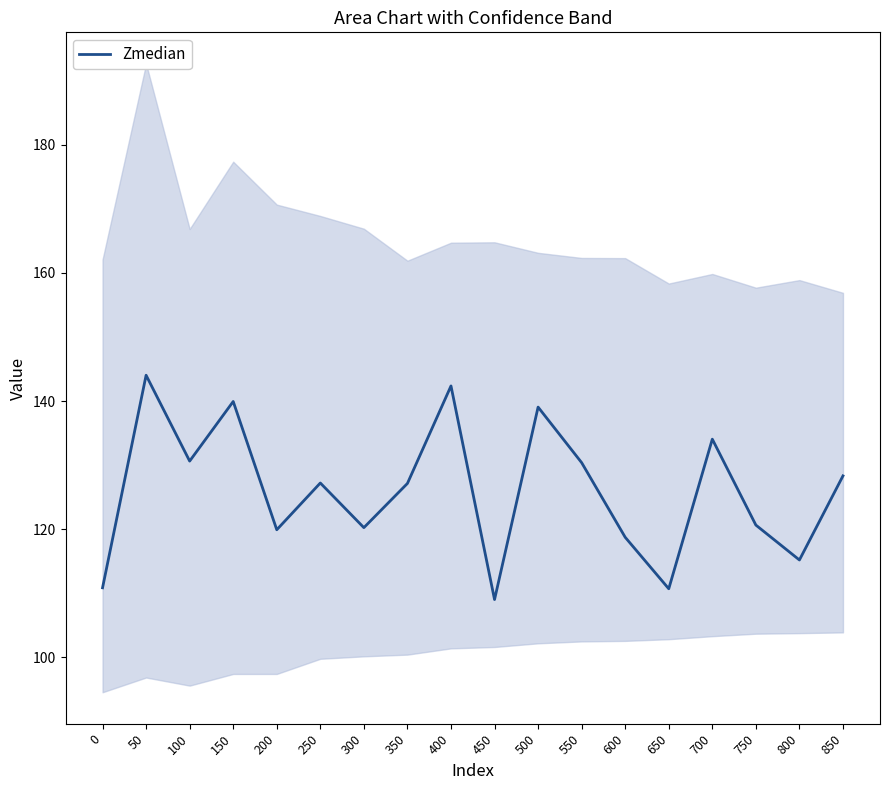

Where is the first local minimum?

100